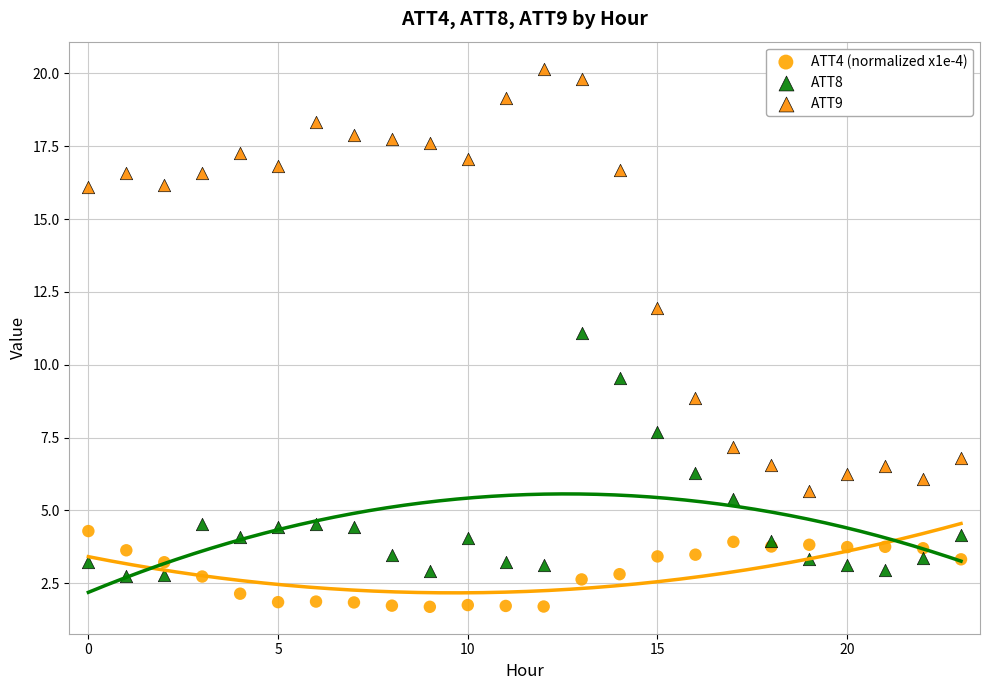

Which series contains the lowest Y value?

ATT4 (normalized x1e-4)